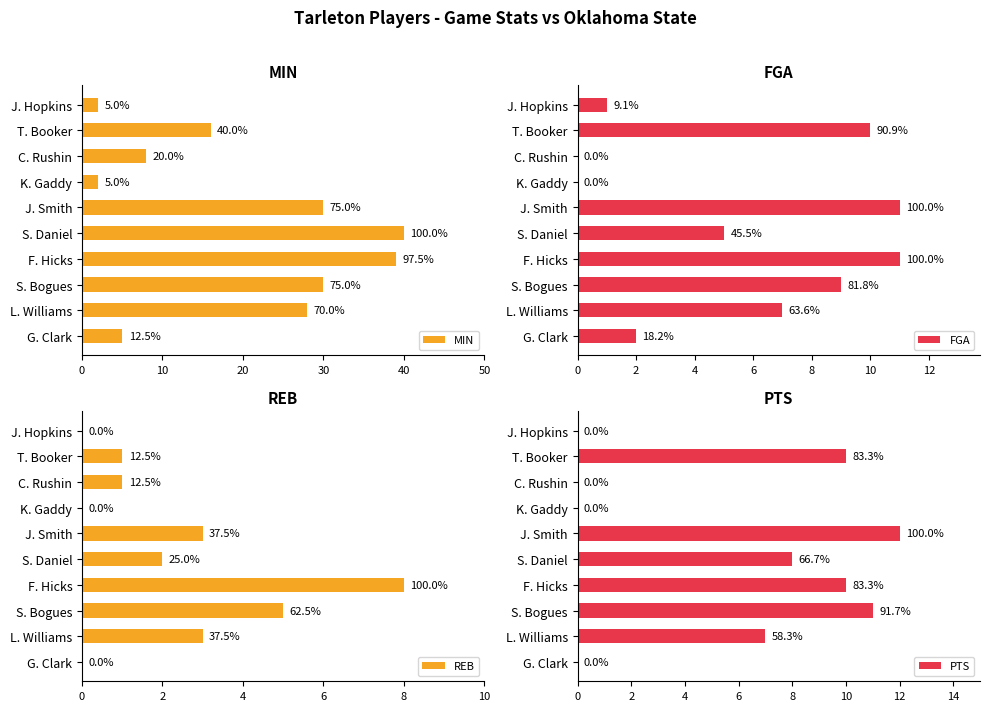

Between L. Williams and S. Daniel, which series saw the biggest shift?

MIN